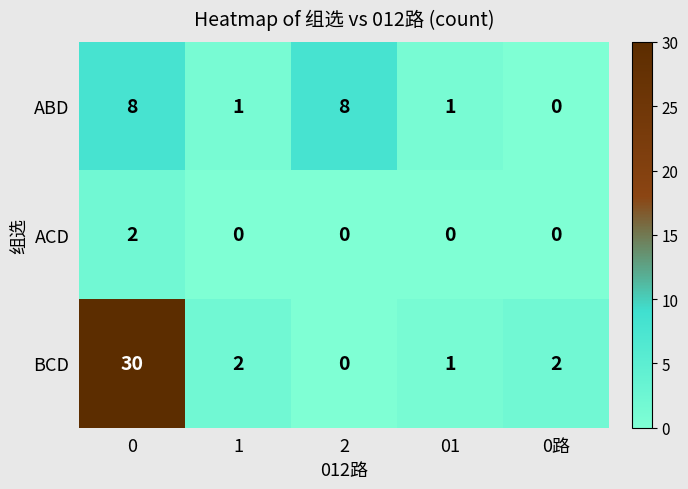

Reading left to right, list all the values displayed in this chart.

ABD: 8	1	8	1	0
ACD: 2	0	0	0	0
BCD: 30	2	0	1	2